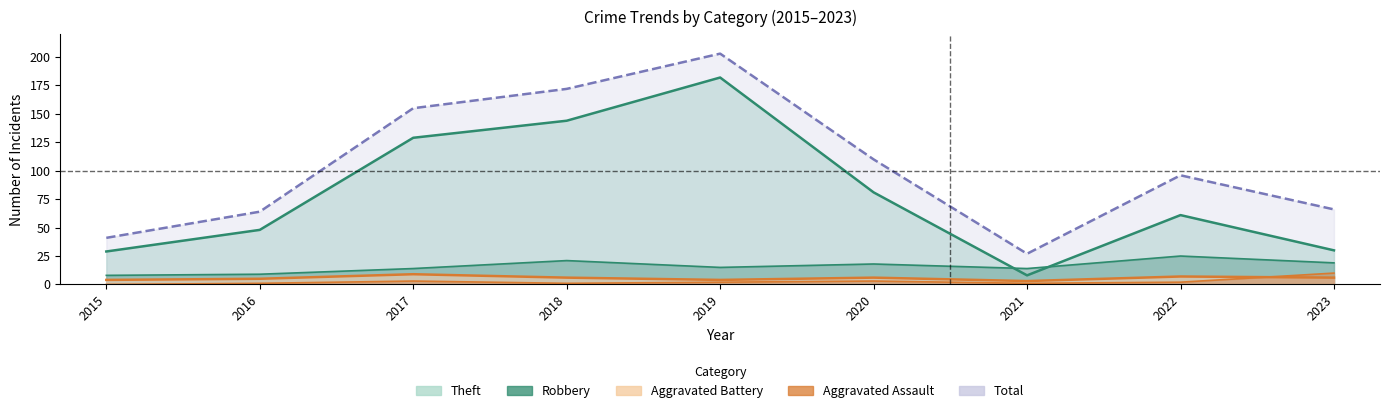

How many data points in Total are above 96?

4